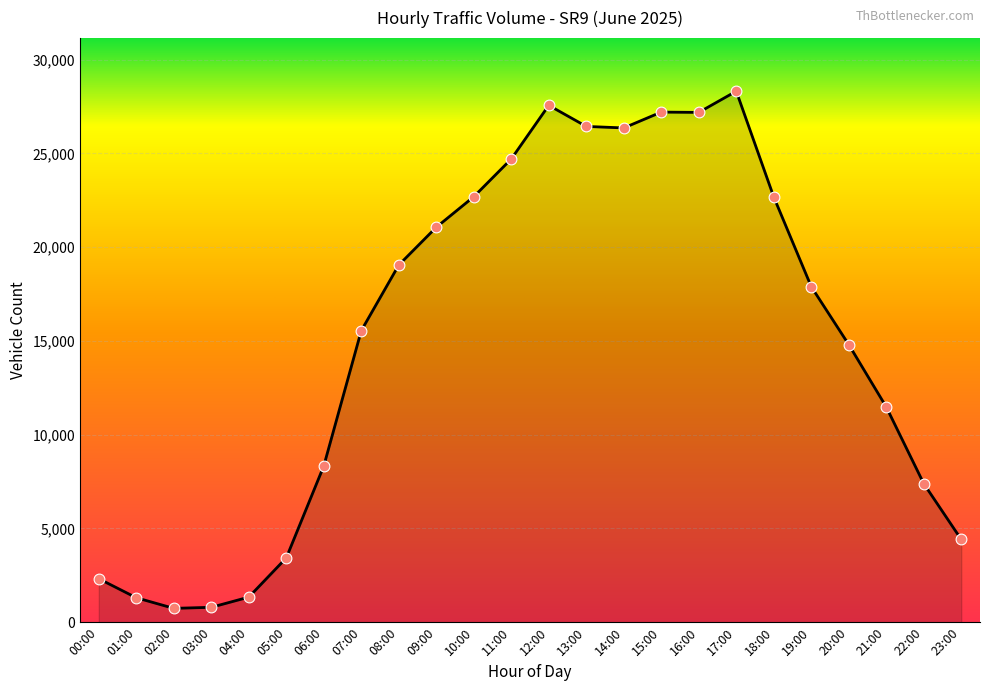

What is the change in value from 00:00 to 19:00?

+15576